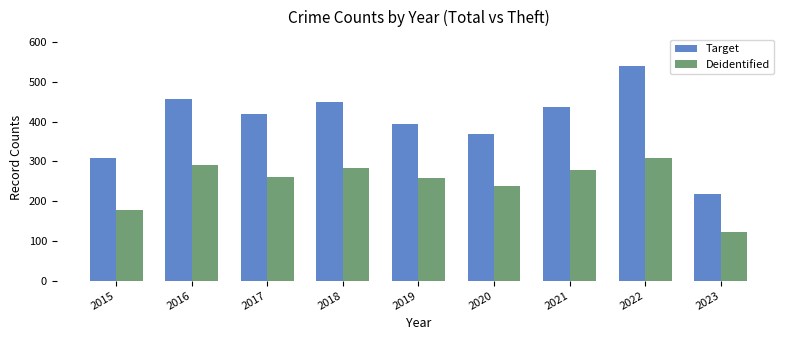

The Deidentified series shows 463 at 2017. True or false?

False